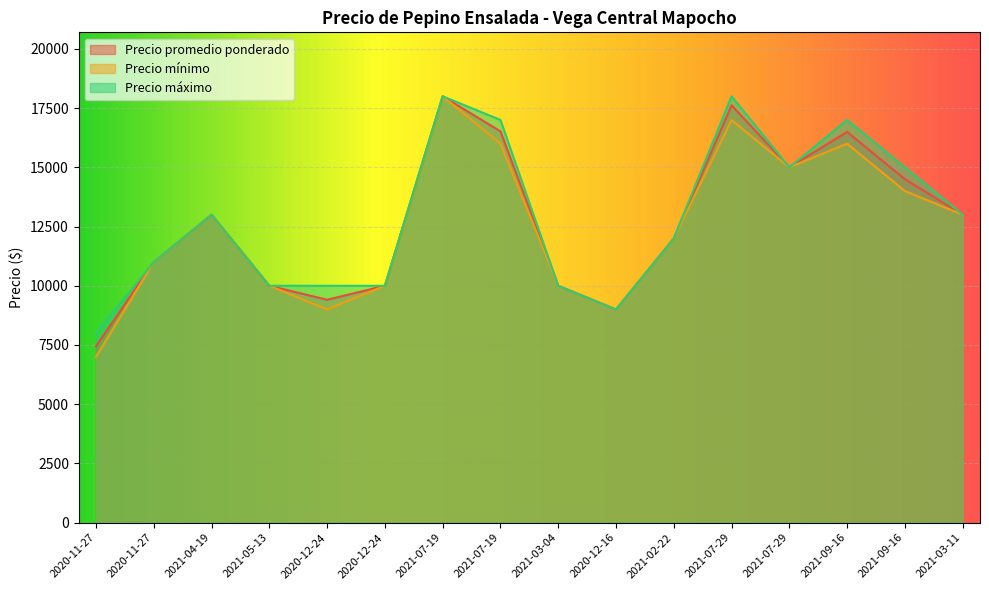

Is it true that Precio promedio ponderado equals 12000 at 2021-02-22?

True